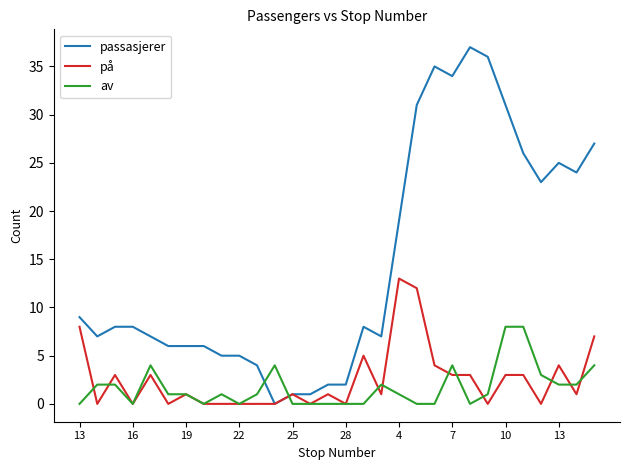

What is the average value of the på series?

3